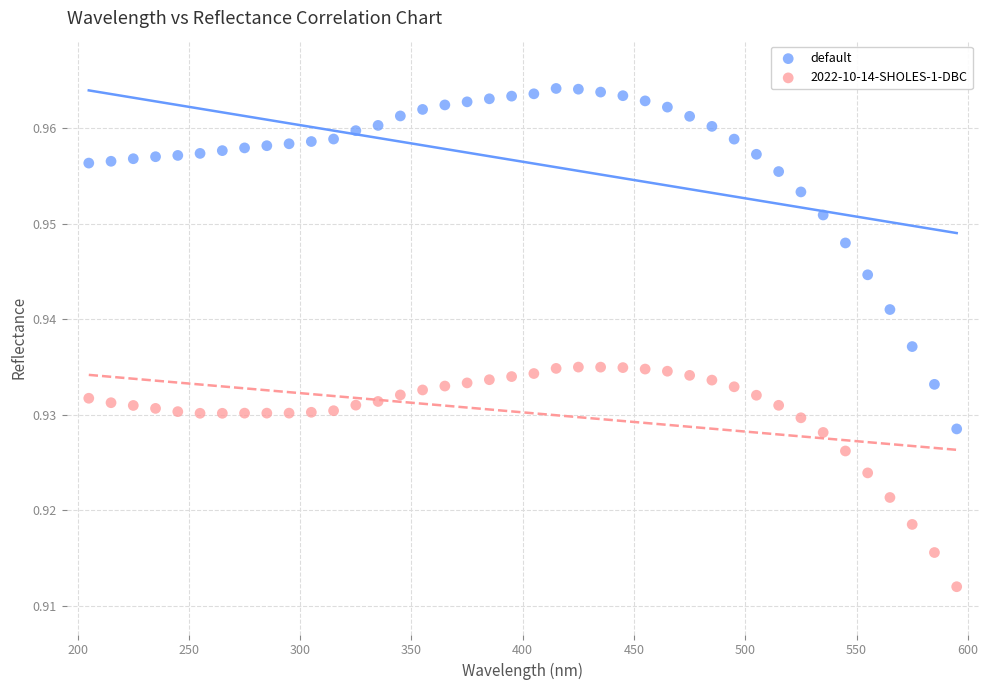

Which series reaches the maximum Y coordinate?

default